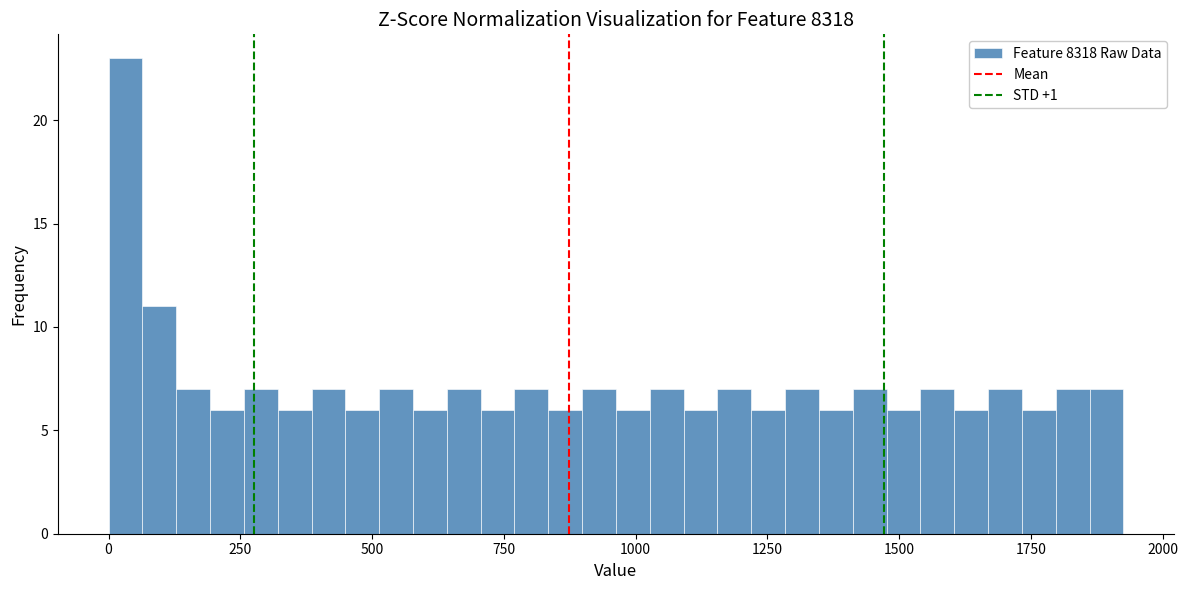

Read against the x-axis, roughly where is the centre of the tallest bar?

50